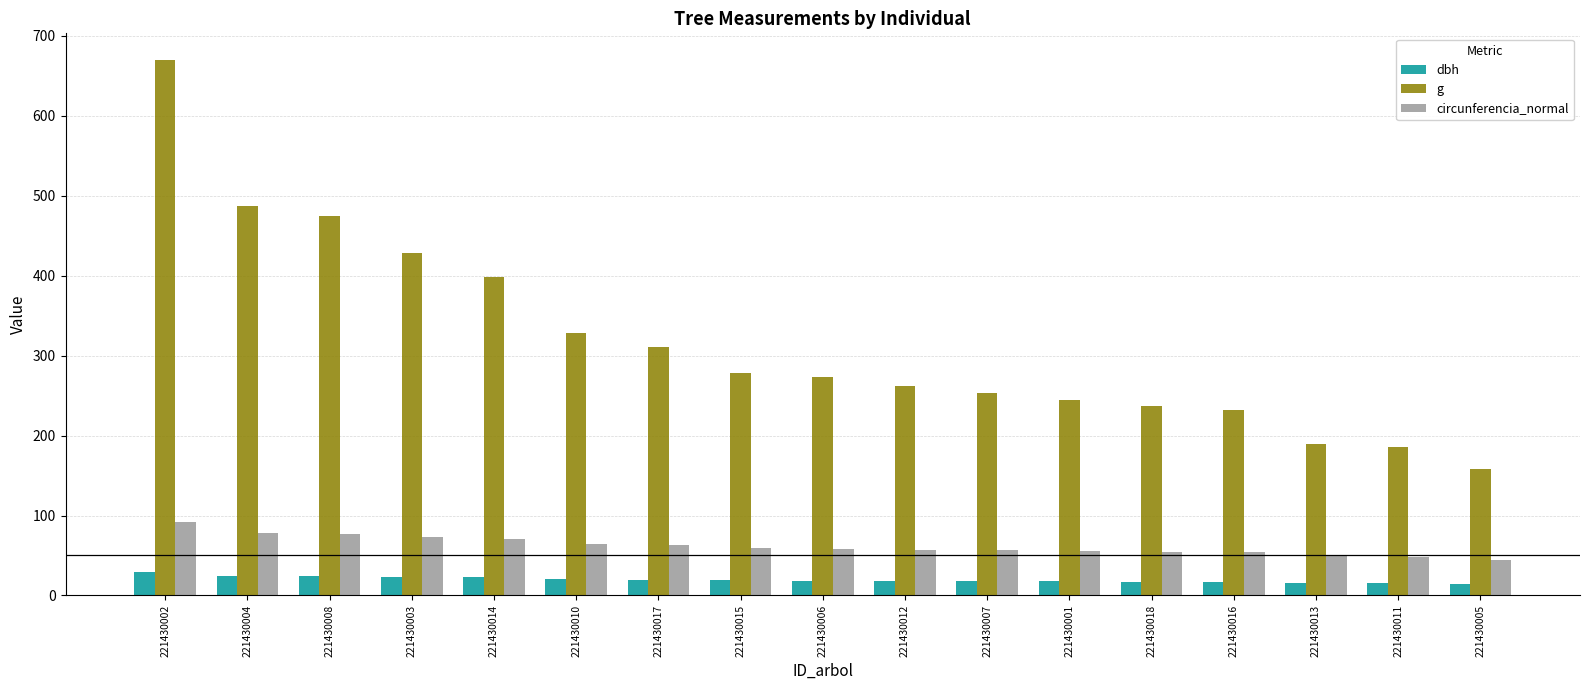

What are all the series names shown in the legend?

dbh, g, circunferencia_normal